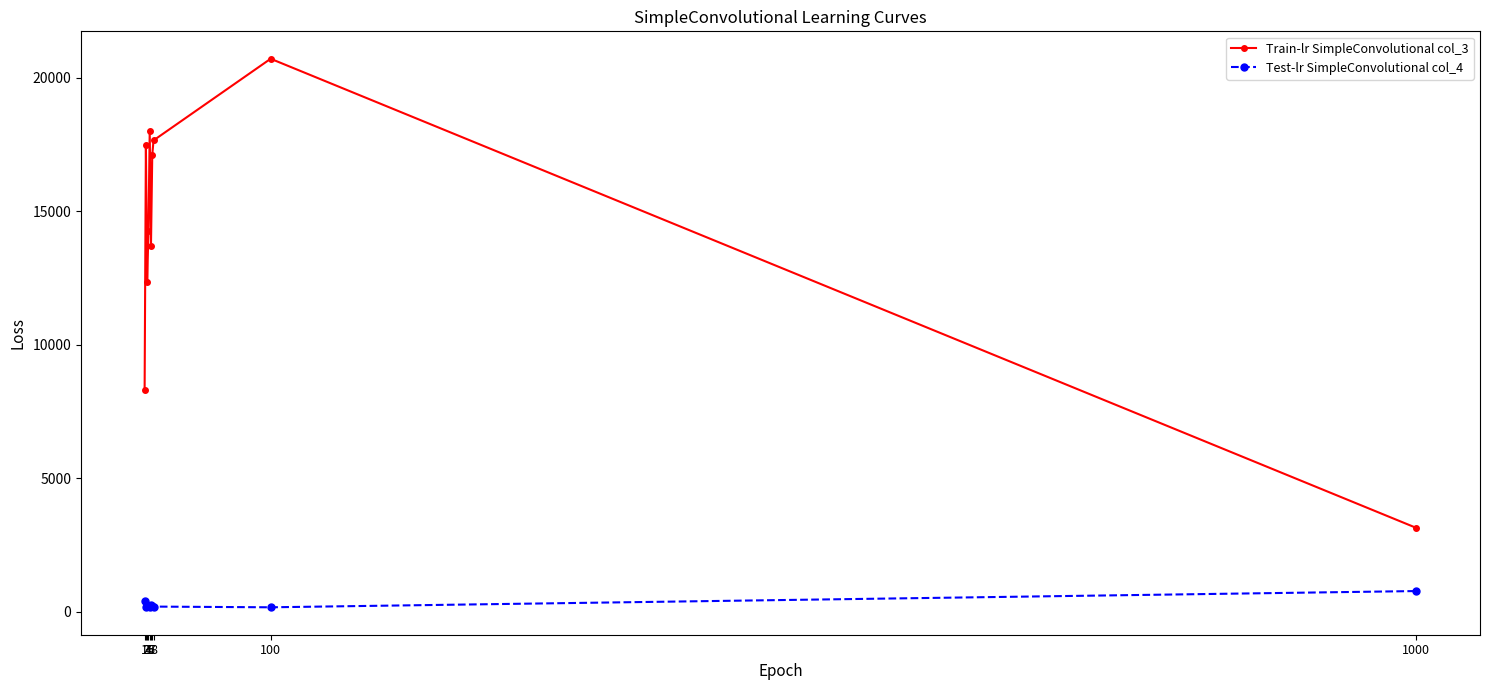

What is the total value across all series at 7?

17315.2